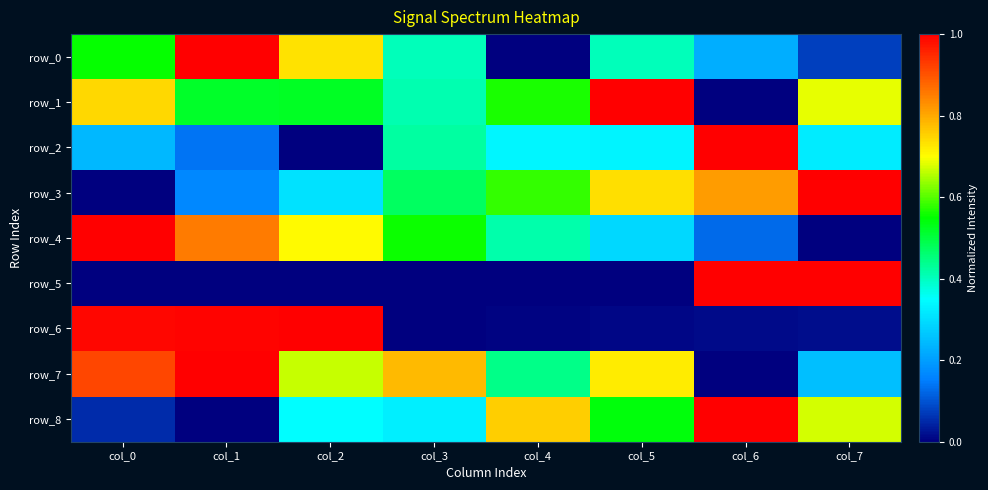

What is the difference between the row_5 values at col_1 and col_7?

1.0